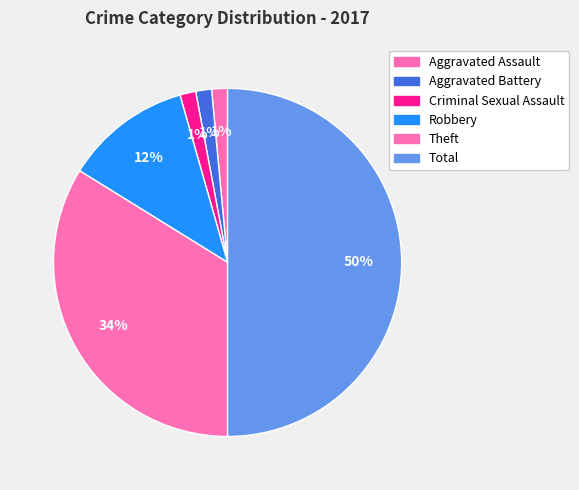

How many slices are in this pie chart?

6